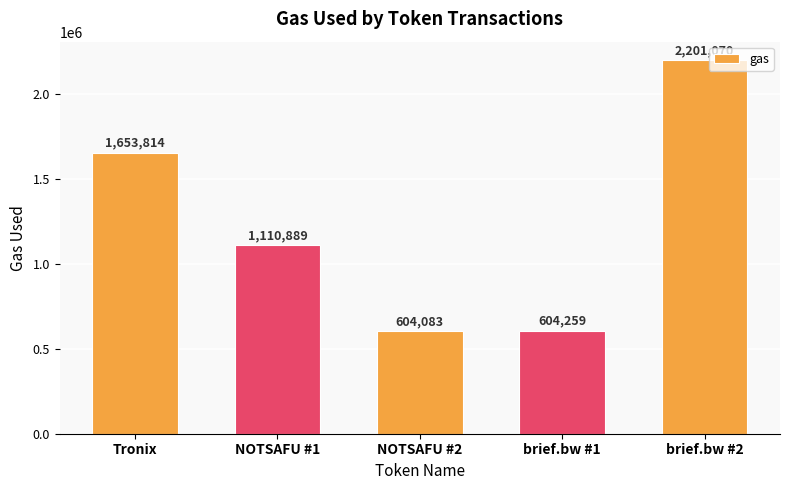

Is it true that the value at NOTSAFU #1 is 342023?

False